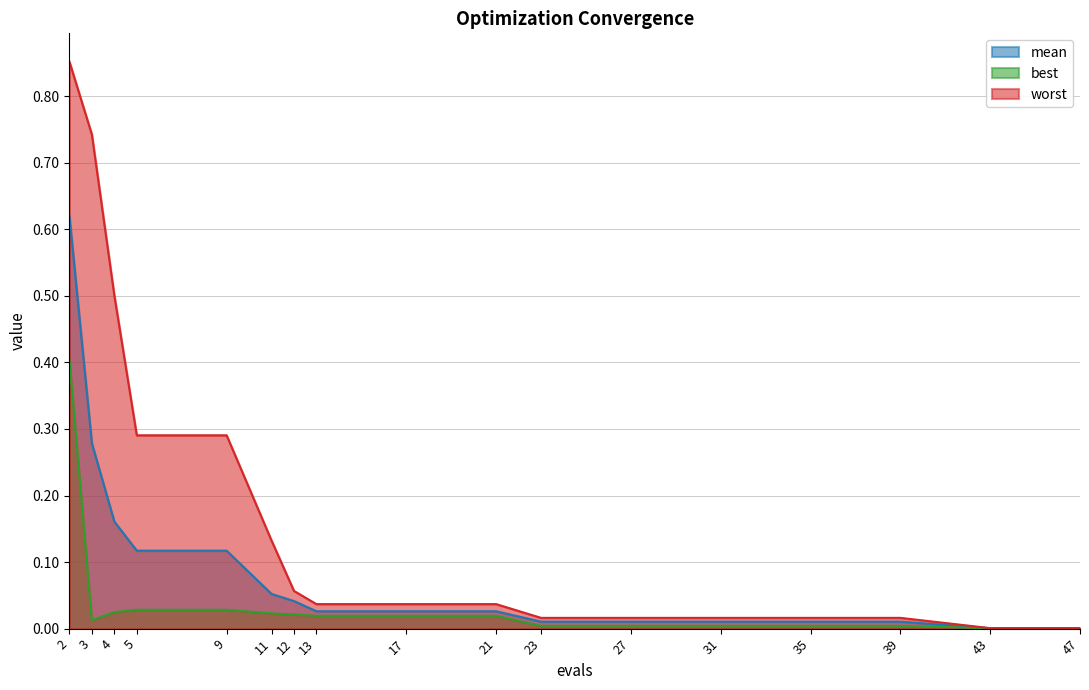

Does the chart display data point markers on the line(s)?

No